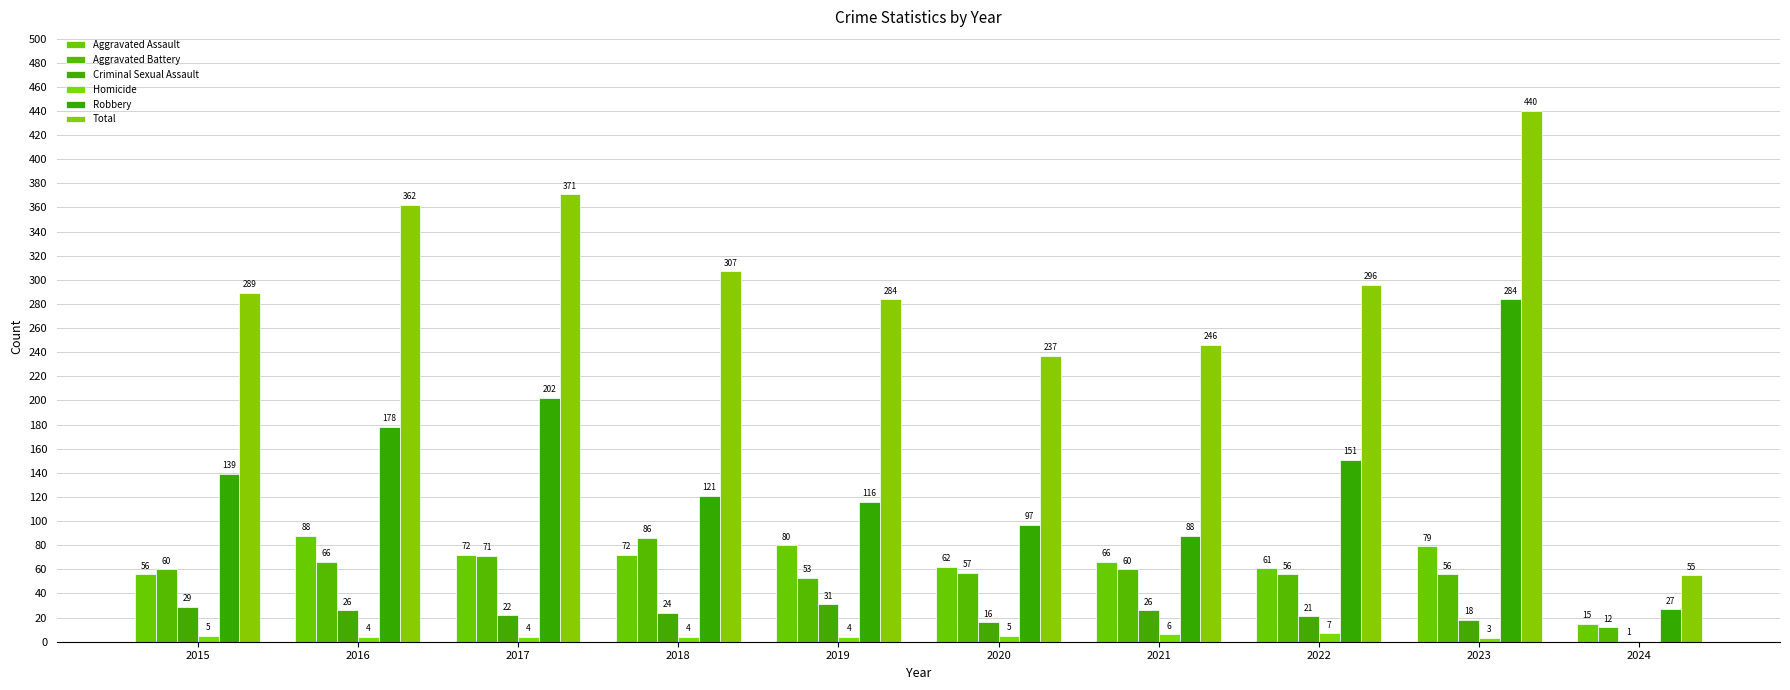

List the labels in order of Aggravated Assault value, smallest first.

2024, 2015, 2022, 2020, 2021, 2017, 2018, 2023, 2019, 2016